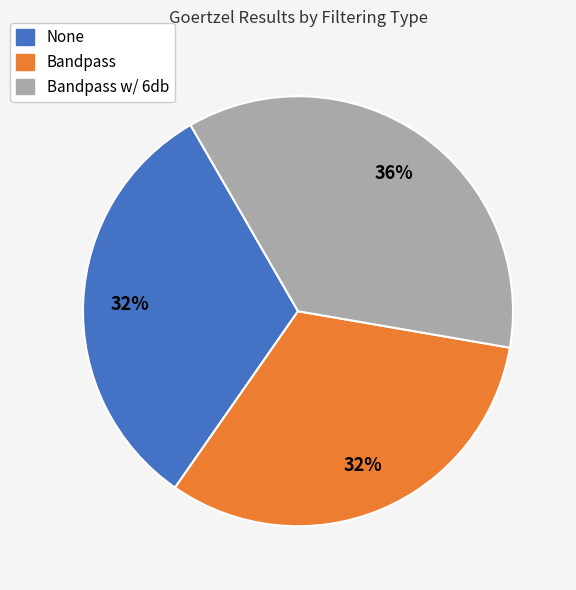

To the nearest percent, what is the average slice percentage?

33%